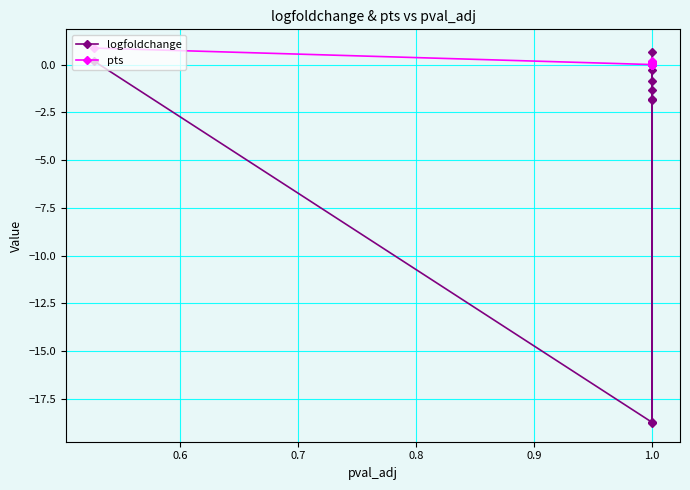

Does the chart display data point markers on the line(s)?

Yes